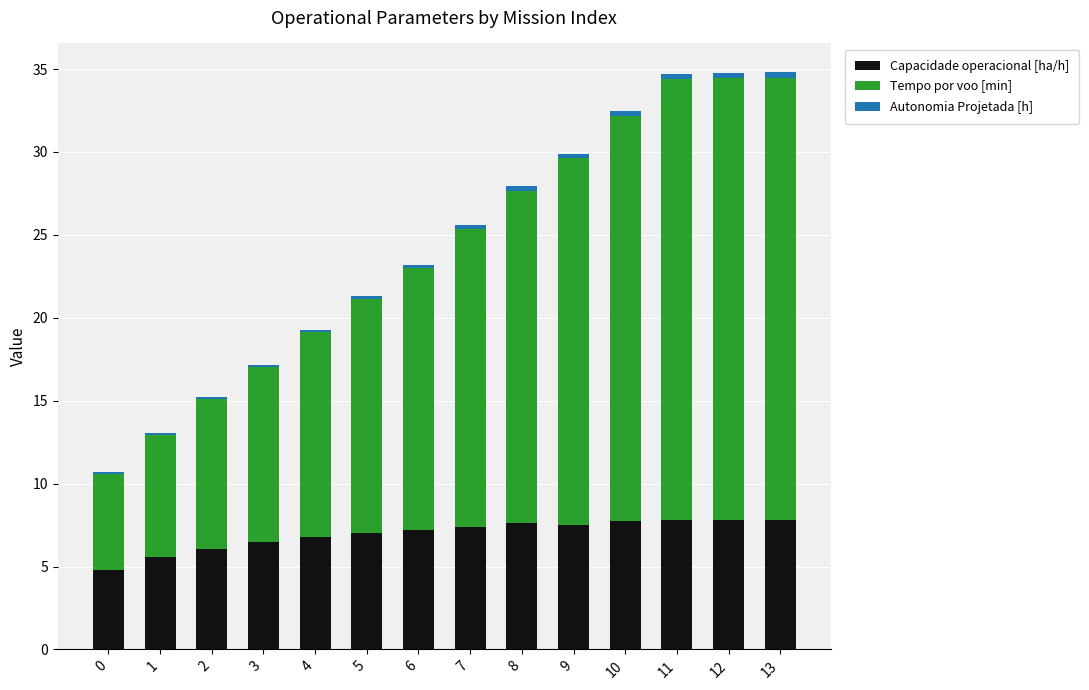

True or false: Capacidade operacional [ha/h] has a value of 7.8 at 13.

True